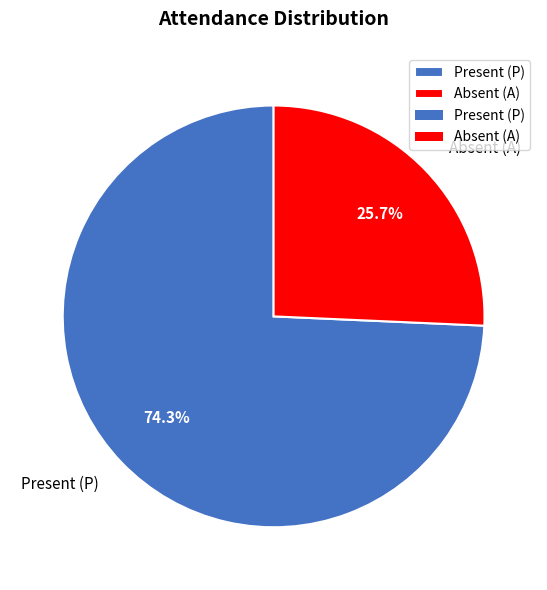

What is the ratio of the value at Present (P) to the value at Absent (A)?

2.9